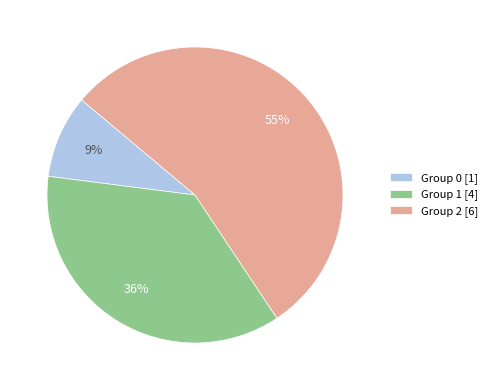

Which has a higher value, Group 0 [1] or Group 2 [6]?

Group 2 [6]